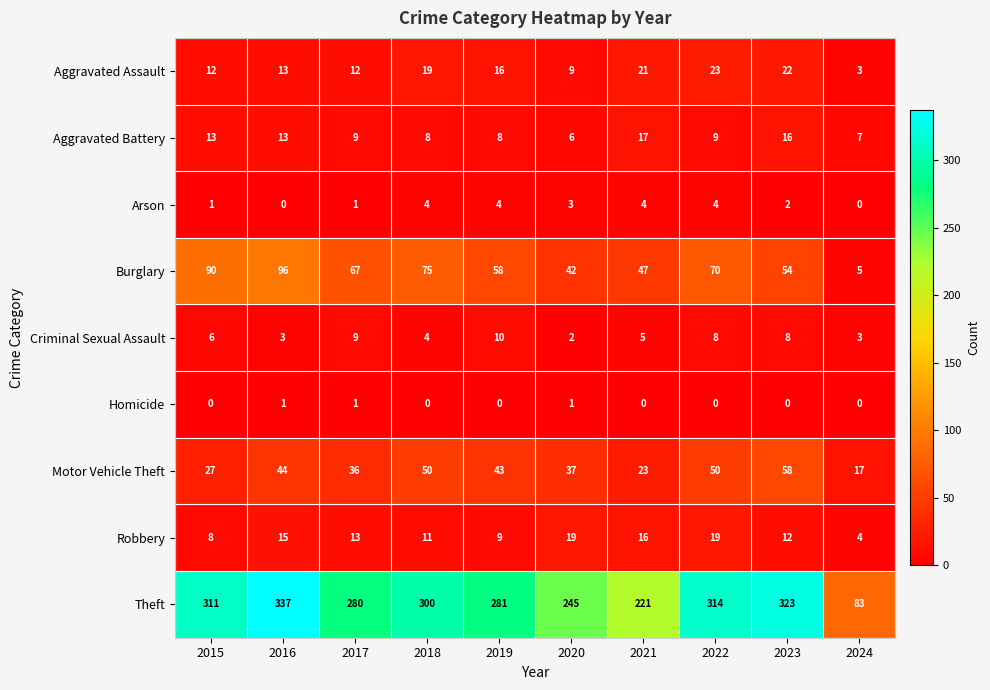

Which series changed the most between 2015 and 2017?

Theft